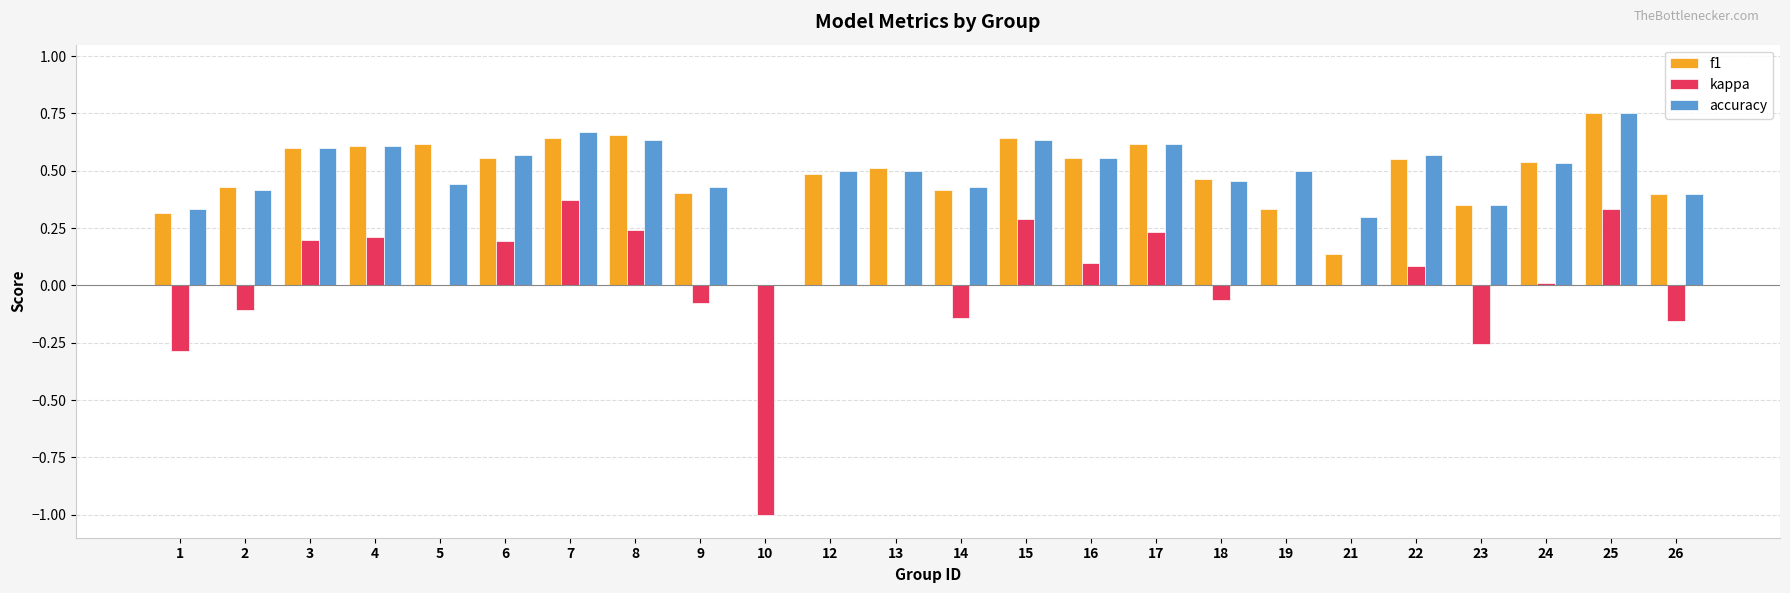

Which category has the highest value across all series?

25